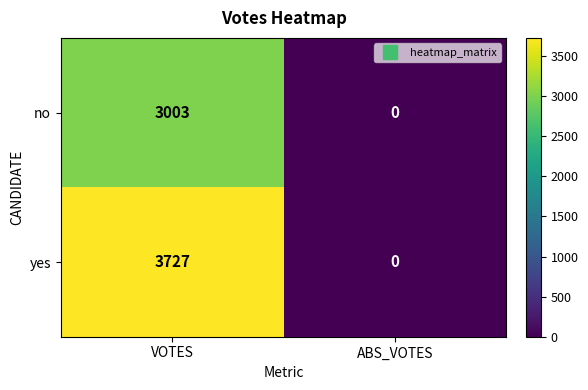

At which category is the sum across all series the highest?

VOTES